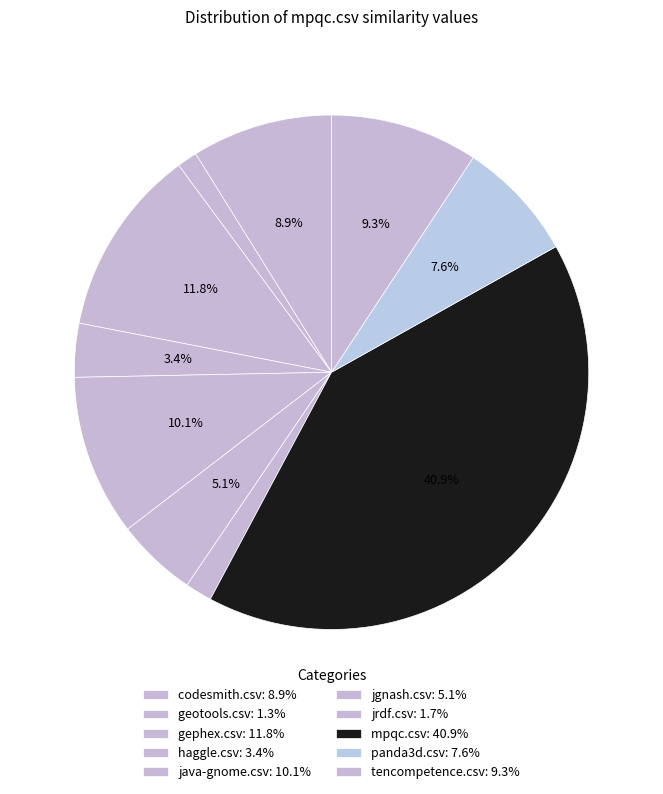

What percentage is the gephex.csv slice, to the nearest percent?

12%